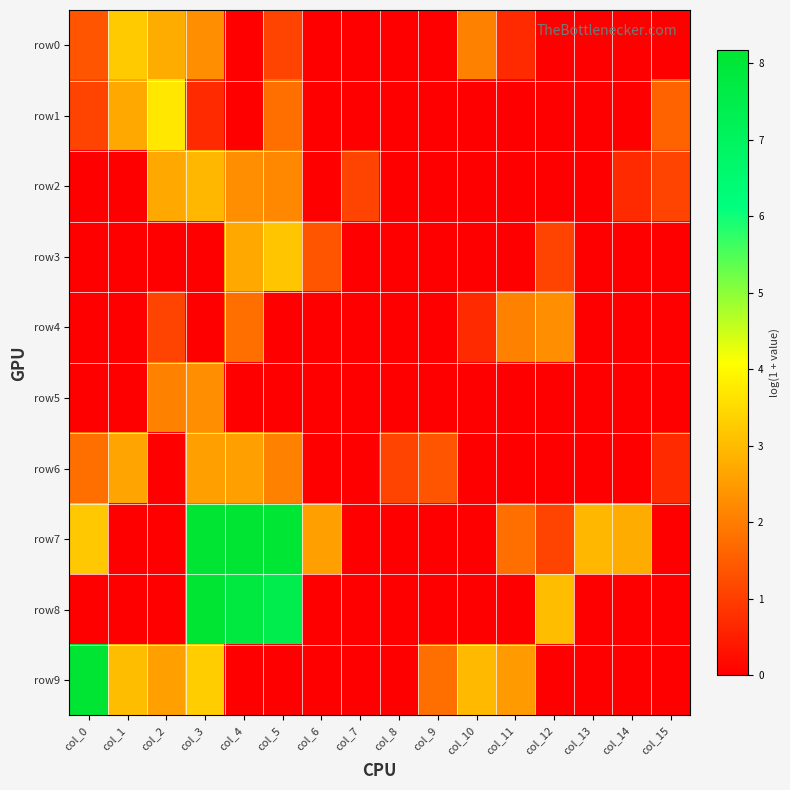

Reading left to right, what are all the values shown in this chart?

row0: col_0=1.4	col_1=3.3	col_2=2.8	col_3=2.3	col_4=0.0	col_5=1.1	col_6=0.0	col_7=0.0	col_8=0.0	col_9=0.0	col_10=2.1	col_11=0.7	col_12=0.0	col_13=0.0	col_14=0.0	col_15=0.0
row1: col_0=1.1	col_1=2.7	col_2=3.7	col_3=0.7	col_4=0.0	col_5=1.8	col_6=0.0	col_7=0.0	col_8=0.0	col_9=0.0	col_10=0.0	col_11=0.0	col_12=0.0	col_13=0.0	col_14=0.0	col_15=1.6
row2: col_0=0.0	col_1=0.0	col_2=2.7	col_3=2.9	col_4=2.3	col_5=2.2	col_6=0.0	col_7=1.1	col_8=0.0	col_9=0.0	col_10=0.0	col_11=0.0	col_12=0.0	col_13=0.0	col_14=0.7	col_15=1.1
row3: col_0=0.0	col_1=0.0	col_2=0.0	col_3=0.0	col_4=2.7	col_5=3.2	col_6=1.4	col_7=0.0	col_8=0.0	col_9=0.0	col_10=0.0	col_11=0.0	col_12=1.1	col_13=0.0	col_14=0.0	col_15=0.0
row4: col_0=0.0	col_1=0.0	col_2=1.1	col_3=0.0	col_4=1.8	col_5=0.0	col_6=0.0	col_7=0.0	col_8=0.0	col_9=0.0	col_10=0.7	col_11=2.1	col_12=2.3	col_13=0.0	col_14=0.0	col_15=0.0
row5: col_0=0.0	col_1=0.0	col_2=2.1	col_3=2.3	col_4=0.0	col_5=0.0	col_6=0.0	col_7=0.0	col_8=0.0	col_9=0.0	col_10=0.0	col_11=0.0	col_12=0.0	col_13=0.0	col_14=0.0	col_15=0.0
row6: col_0=1.8	col_1=2.6	col_2=0.0	col_3=2.6	col_4=2.6	col_5=2.1	col_6=0.0	col_7=0.0	col_8=1.1	col_9=1.4	col_10=0.0	col_11=0.0	col_12=0.0	col_13=0.0	col_14=0.0	col_15=0.7
row7: col_0=3.2	col_1=0.0	col_2=0.0	col_3=8.1	col_4=8.2	col_5=8.1	col_6=2.6	col_7=0.0	col_8=0.0	col_9=0.0	col_10=0.0	col_11=1.8	col_12=1.1	col_13=2.9	col_14=2.8	col_15=0.0
row8: col_0=0.0	col_1=0.0	col_2=0.0	col_3=8.1	col_4=7.8	col_5=7.5	col_6=0.0	col_7=0.0	col_8=0.0	col_9=0.0	col_10=0.0	col_11=0.0	col_12=3.0	col_13=0.0	col_14=0.0	col_15=0.0
row9: col_0=8.1	col_1=3.0	col_2=2.6	col_3=3.3	col_4=0.0	col_5=0.0	col_6=0.0	col_7=0.0	col_8=0.0	col_9=1.8	col_10=3.0	col_11=2.5	col_12=0.0	col_13=0.0	col_14=0.0	col_15=0.0